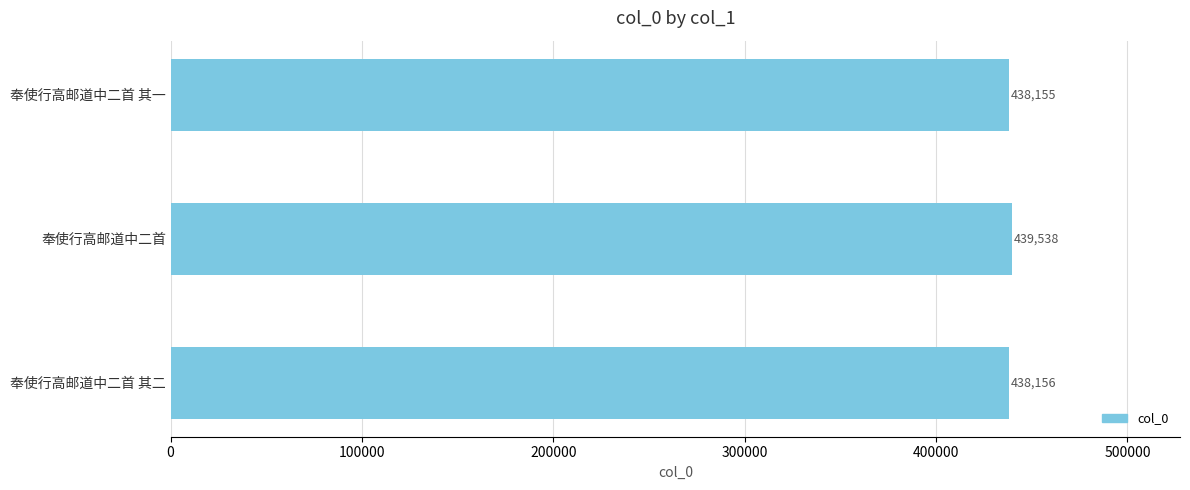

Rank the categories by value from lowest to highest.

奉使行高邮道中二首 其一, 奉使行高邮道中二首 其二, 奉使行高邮道中二首